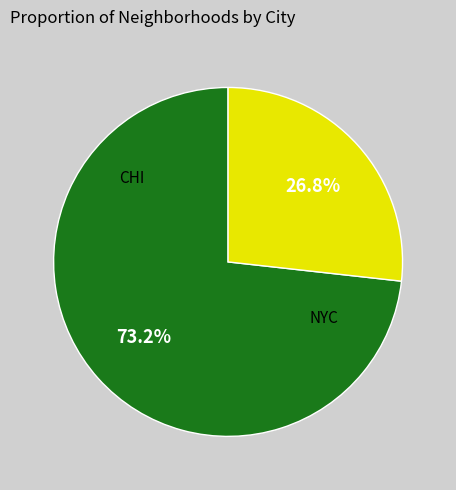

Is there any slice that represents more than half of the pie?

Yes